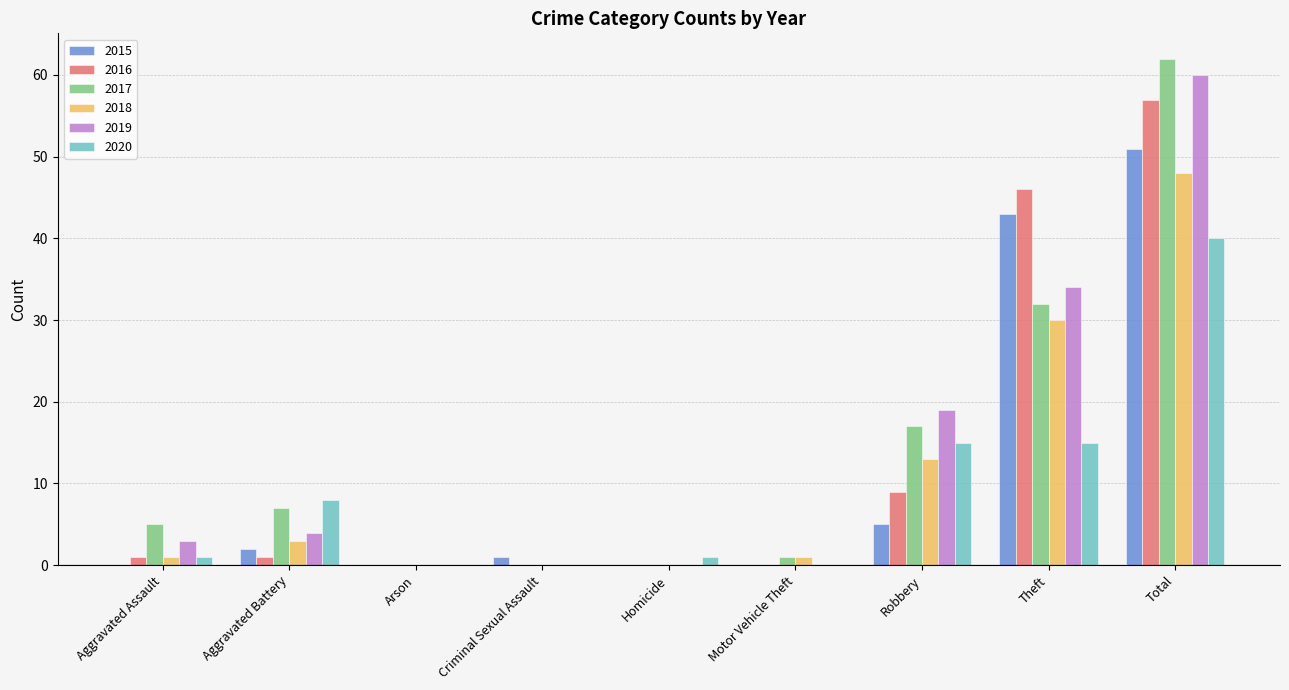

Is the value of 2019 at Arson greater than the value of 2015 at Theft?

No